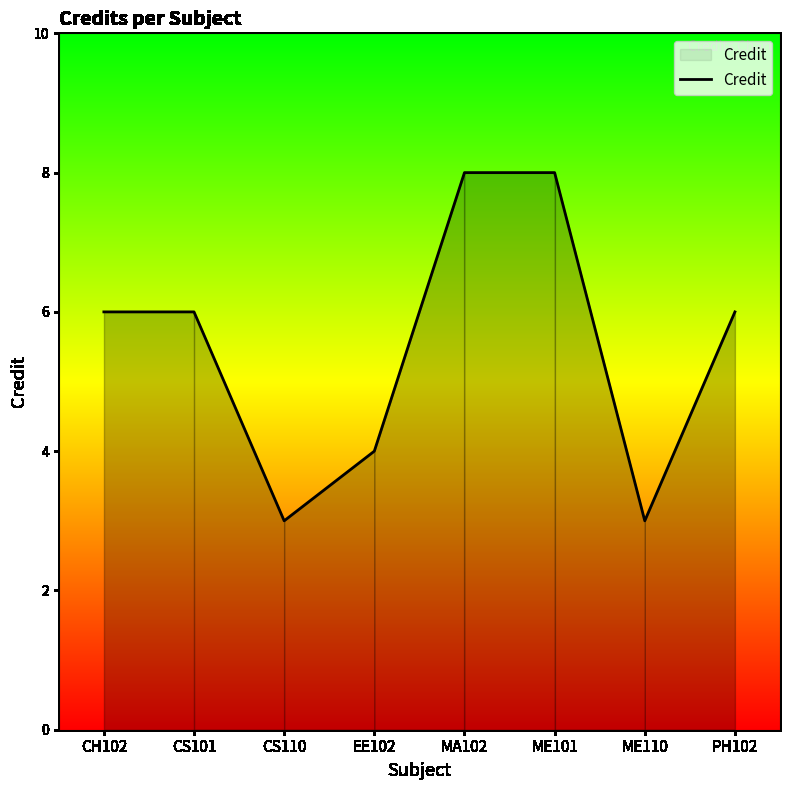

What is the maximum value shown in the chart?

8